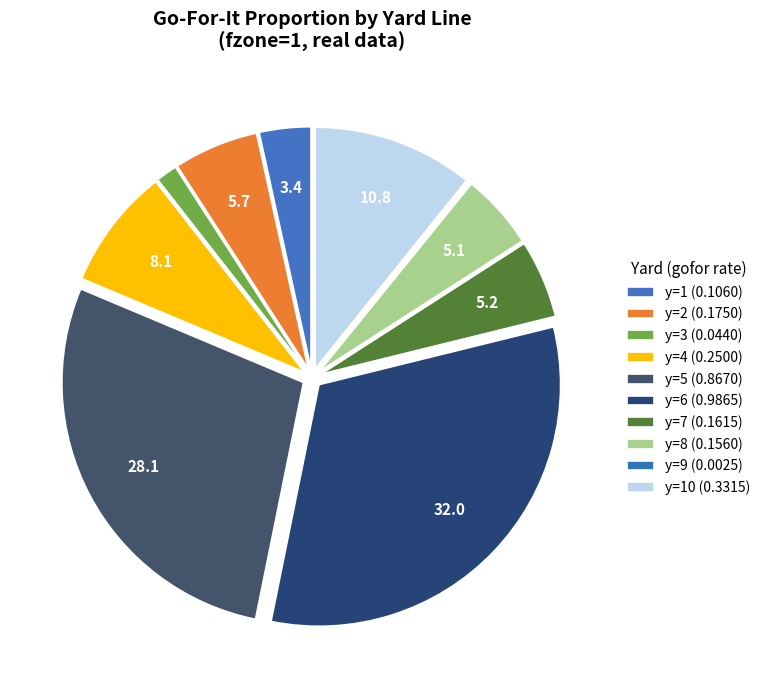

How many slices are in this pie chart?

10